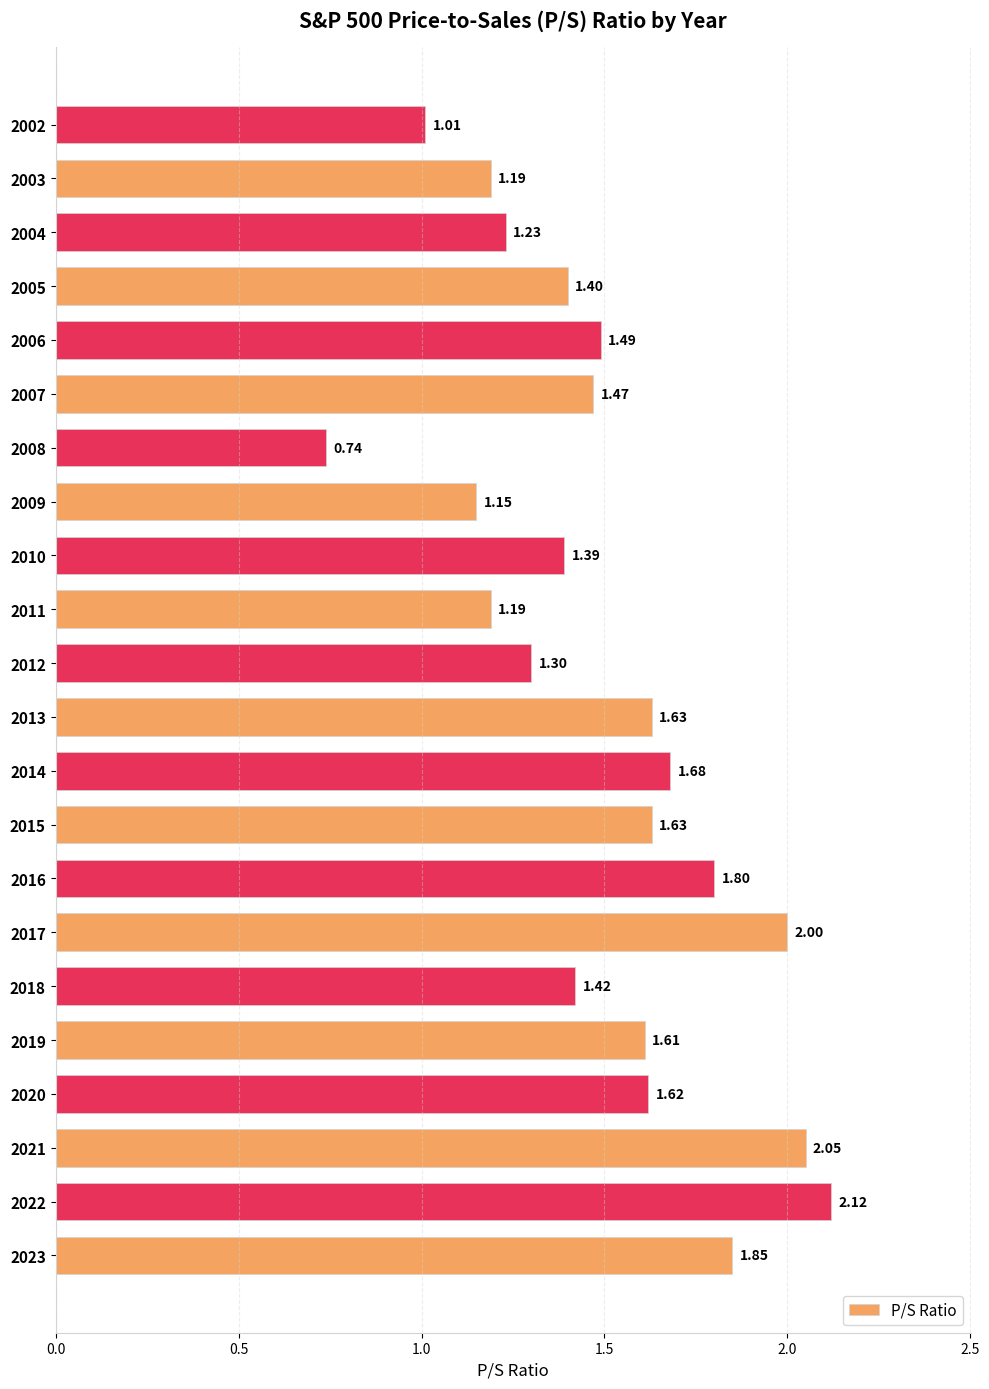

How many bars are there in total?

22